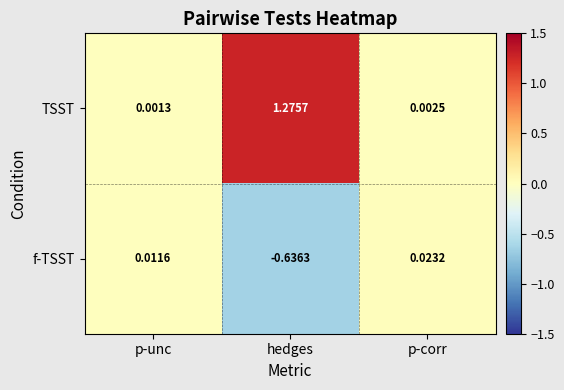

Rank the series by their maximum value, from highest to lowest.

TSST, f-TSST